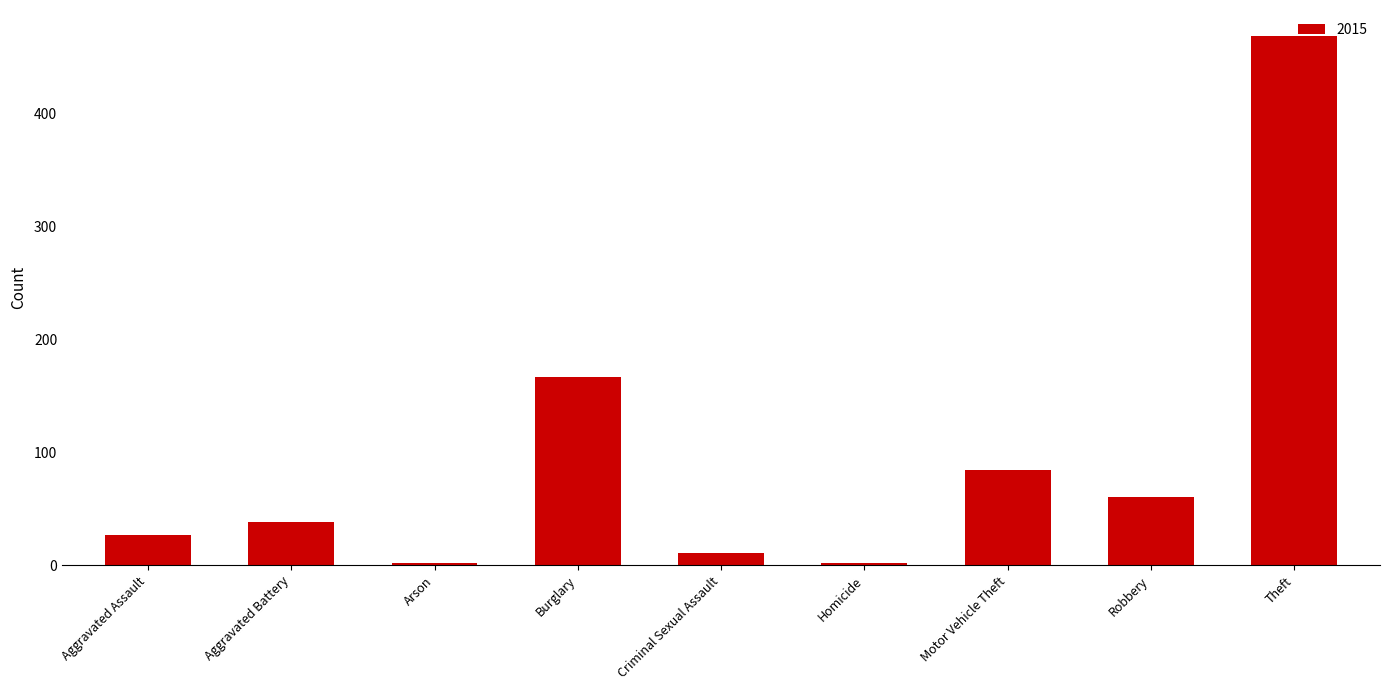

Approximately how many times larger is the value at Burglary compared to Theft?

0.4